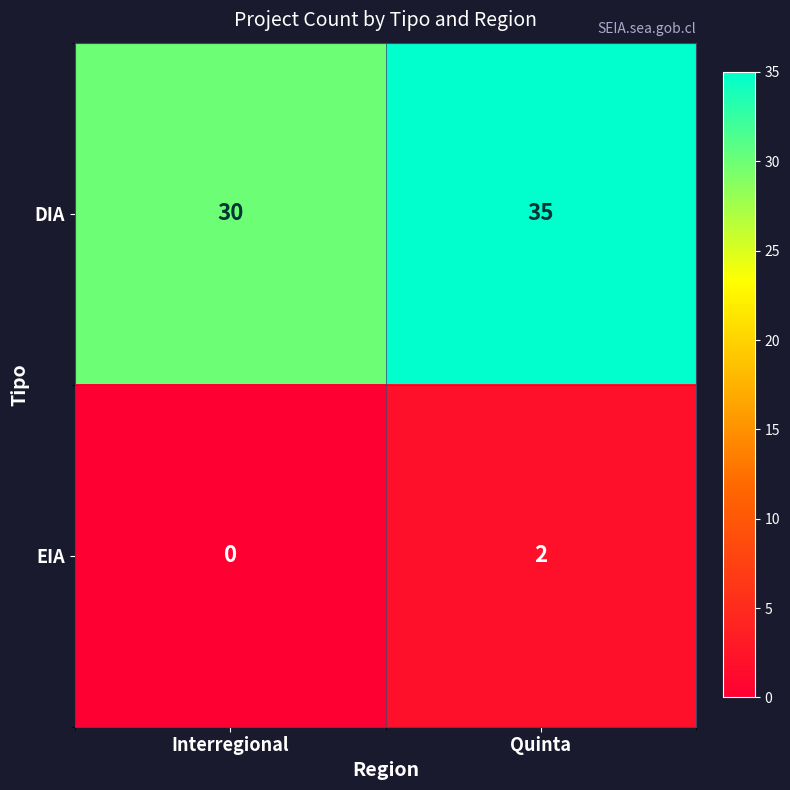

What is the difference between the maximum and minimum values in the DIA series?

5